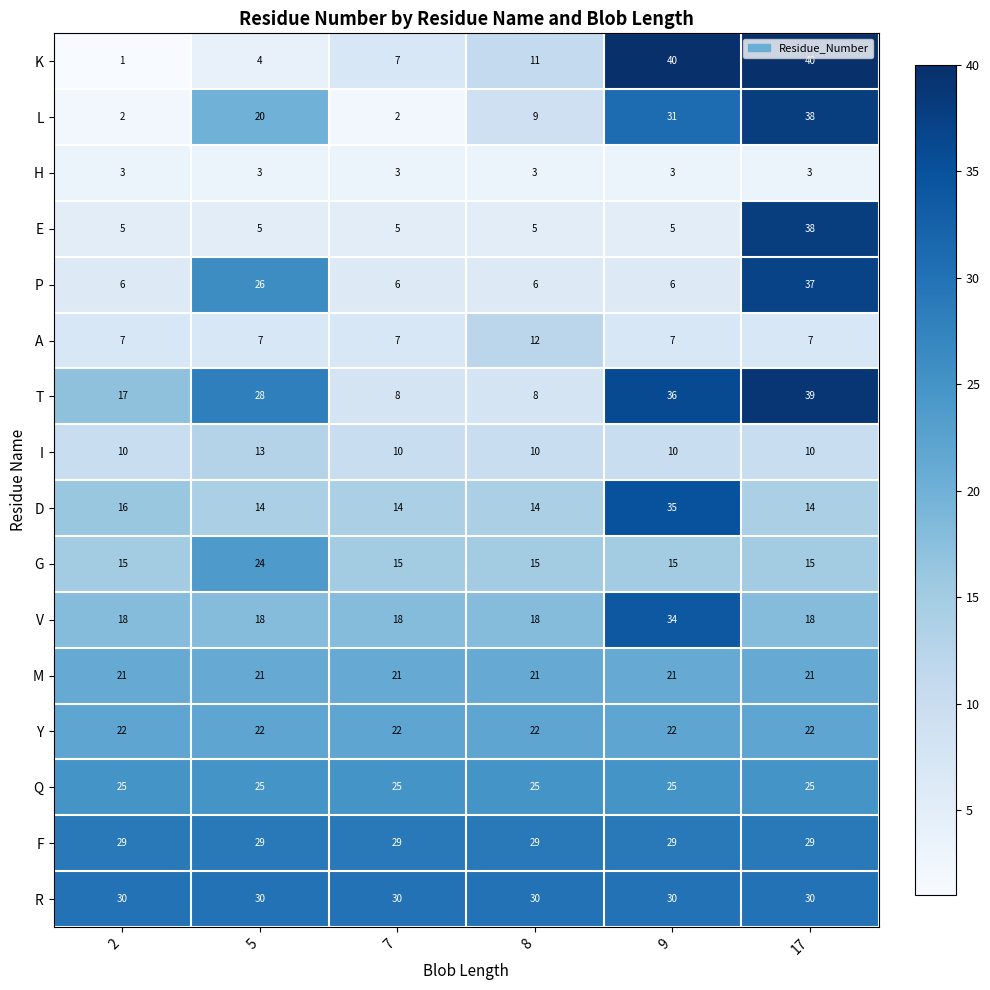

Which series has the largest total across all categories?

R